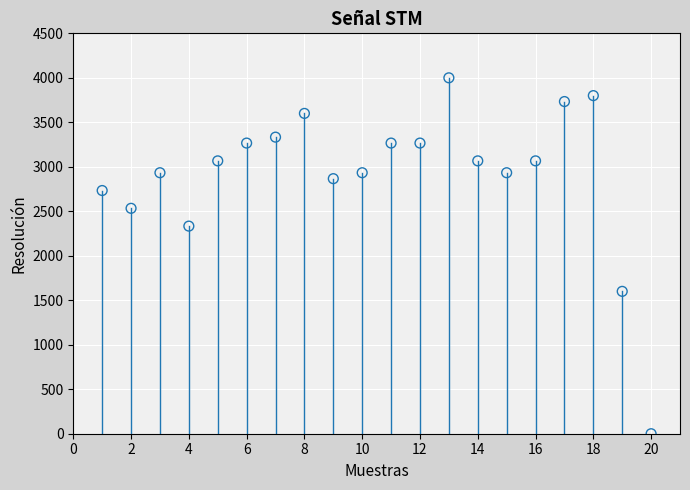

What Y value in the scatter plot is closest to 2000?

2333.3